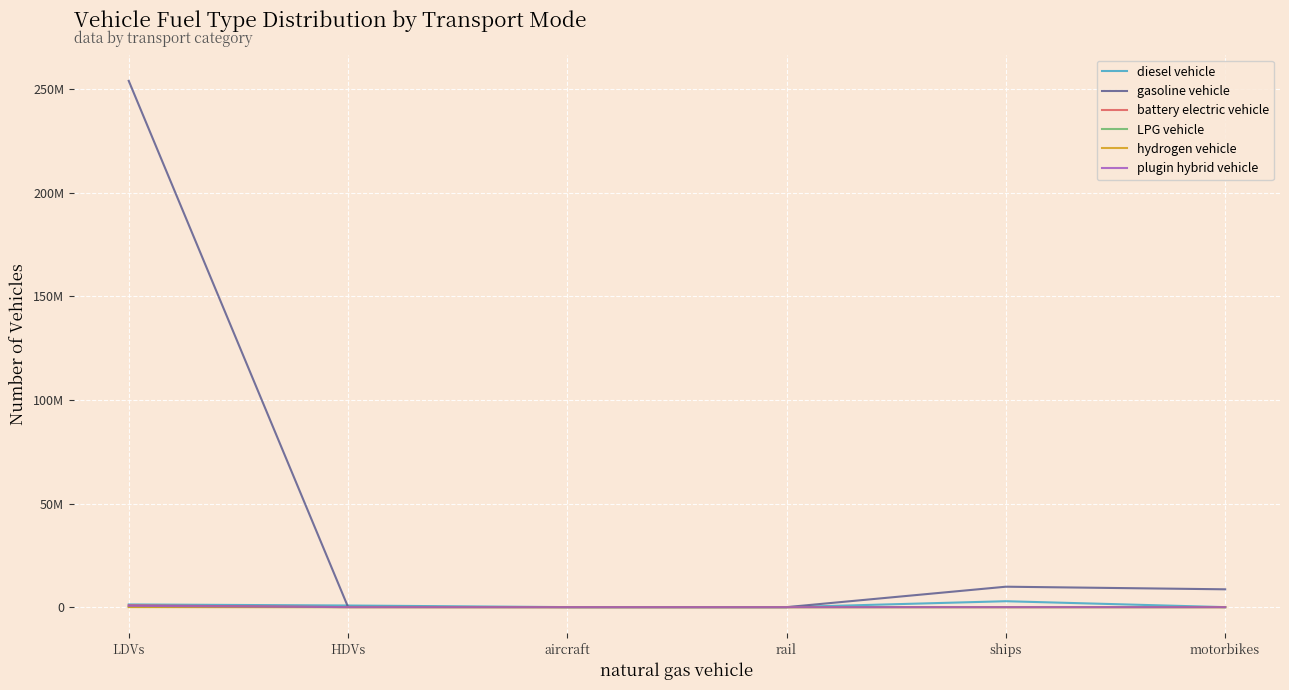

What are all the series names shown in the legend?

diesel vehicle, gasoline vehicle, battery electric vehicle, LPG vehicle, hydrogen vehicle, plugin hybrid vehicle